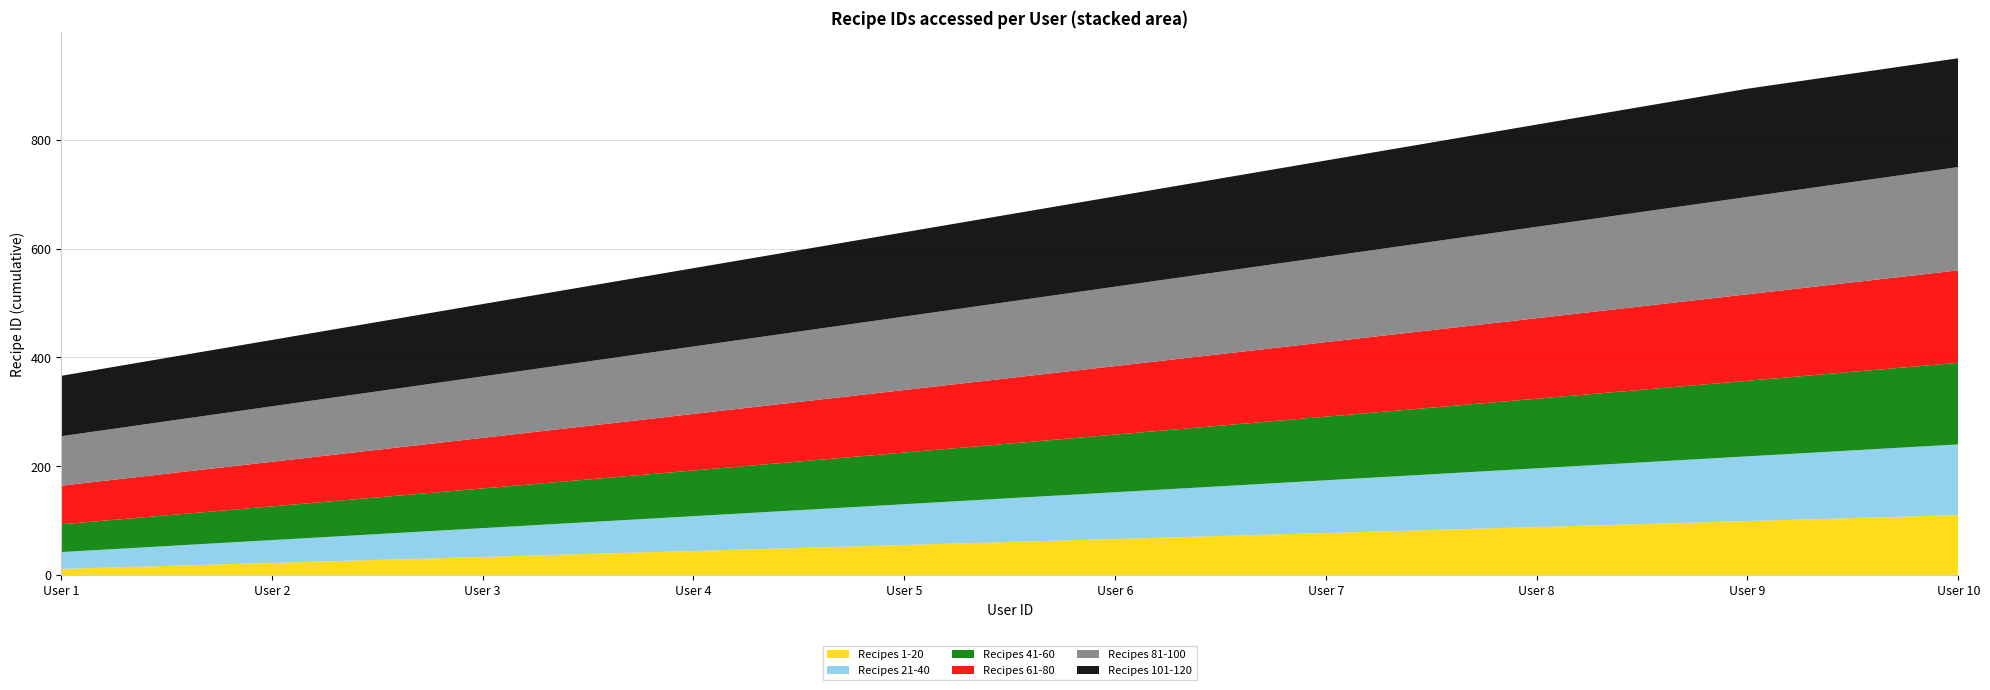

Reading right to left, transcribe all the data shown in this chart.

Recipes 1-20: User 10=110	User 9=99	User 8=88	User 7=77	User 6=66	User 5=55	User 4=44	User 3=33	User 2=22	User 1=11
Recipes 21-40: User 10=130	User 9=119	User 8=108	User 7=97	User 6=86	User 5=75	User 4=64	User 3=53	User 2=42	User 1=31
Recipes 41-60: User 10=150	User 9=139	User 8=128	User 7=117	User 6=106	User 5=95	User 4=84	User 3=73	User 2=62	User 1=51
Recipes 61-80: User 10=170	User 9=159	User 8=148	User 7=137	User 6=126	User 5=115	User 4=104	User 3=93	User 2=82	User 1=71
Recipes 81-100: User 10=190	User 9=179	User 8=168	User 7=157	User 6=146	User 5=135	User 4=124	User 3=113	User 2=102	User 1=91
Recipes 101-120: User 10=200	User 9=199	User 8=188	User 7=177	User 6=166	User 5=155	User 4=144	User 3=133	User 2=122	User 1=111